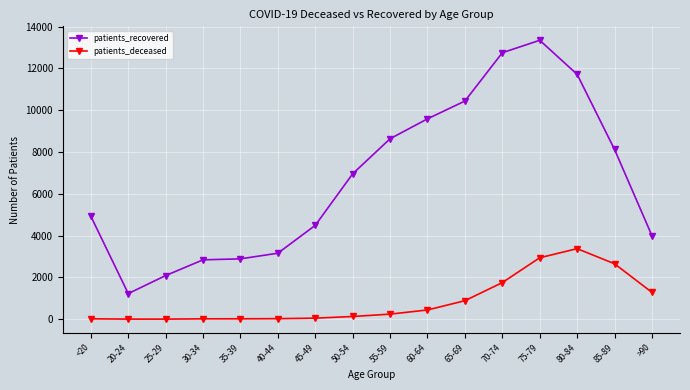

The patients_recovered series shows 3157 at 40-44. True or false?

True